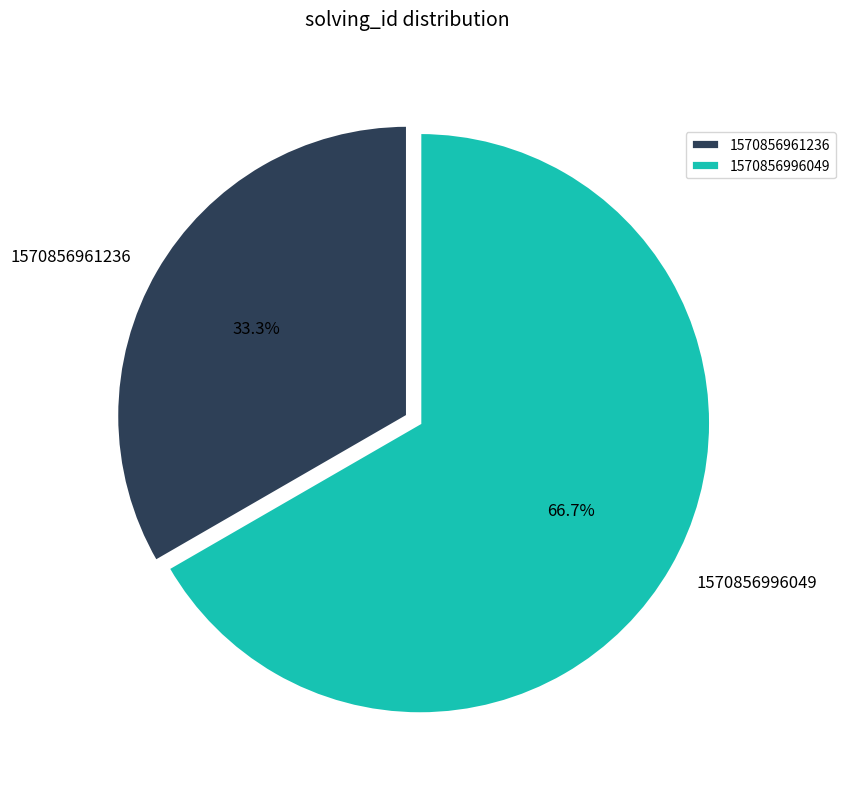

What percentage is the 1570856961236 slice, to the nearest percent?

33%